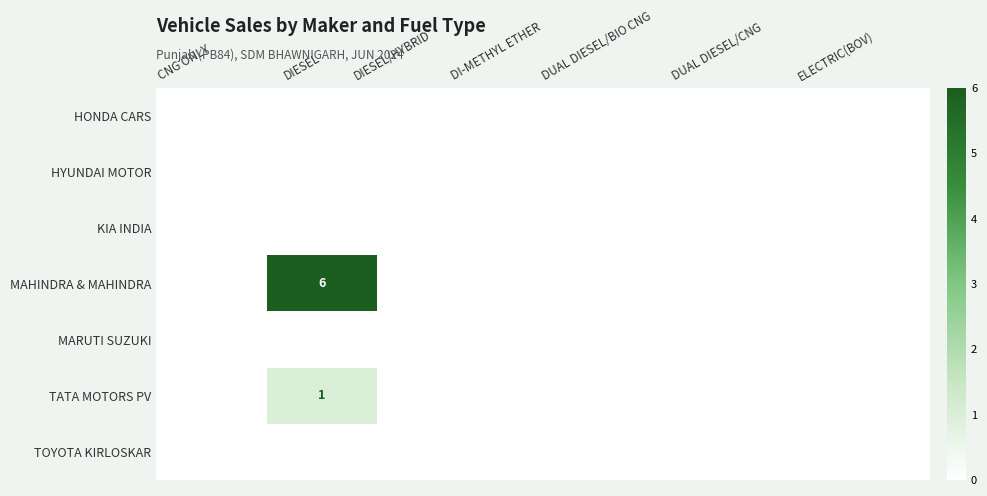

At which category is the sum across all series the highest?

DIESEL